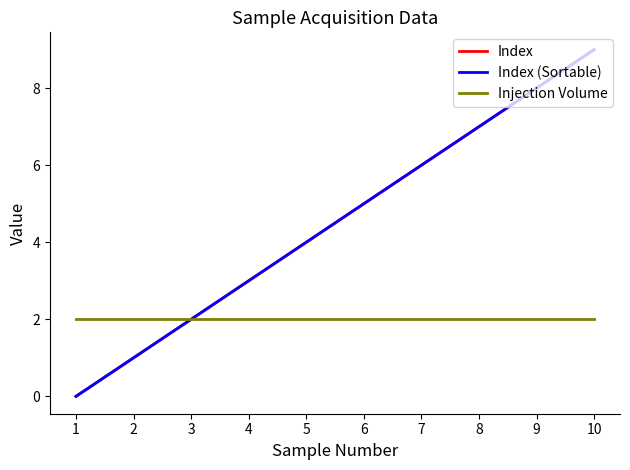

Does the chart have visible grid lines?

No